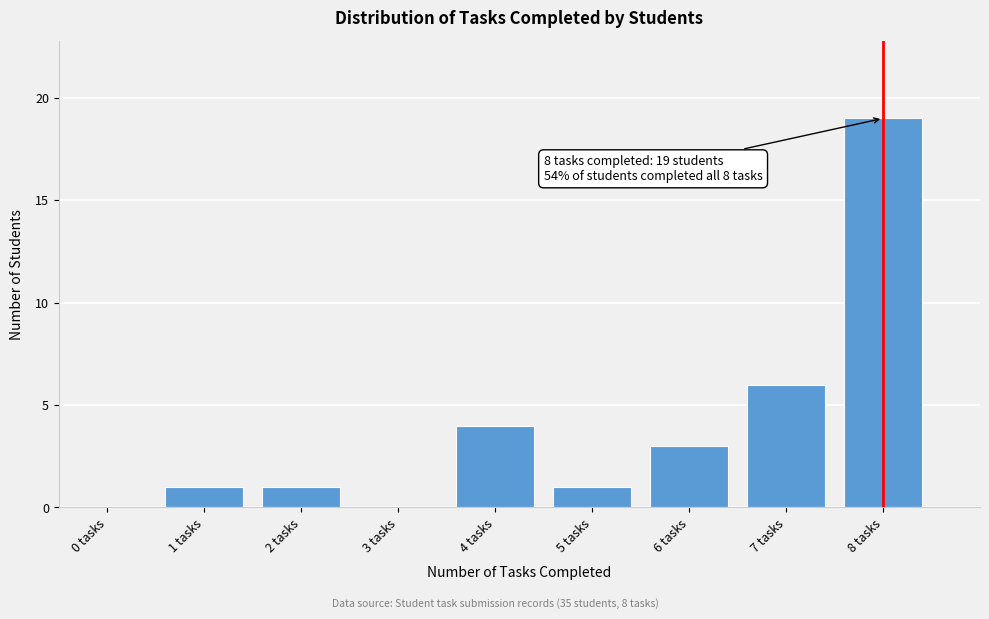

Reading left to right, what are all the values shown in this chart?

0 tasks=0	1 tasks=1	2 tasks=1	3 tasks=0	4 tasks=4	5 tasks=1	6 tasks=3	7 tasks=6	8 tasks=19